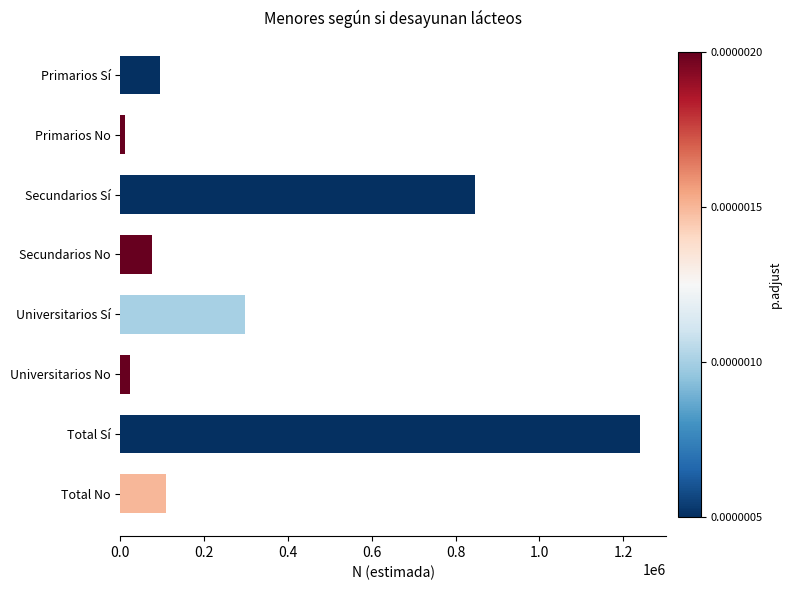

What is the difference between the second highest and minimum values?

837300